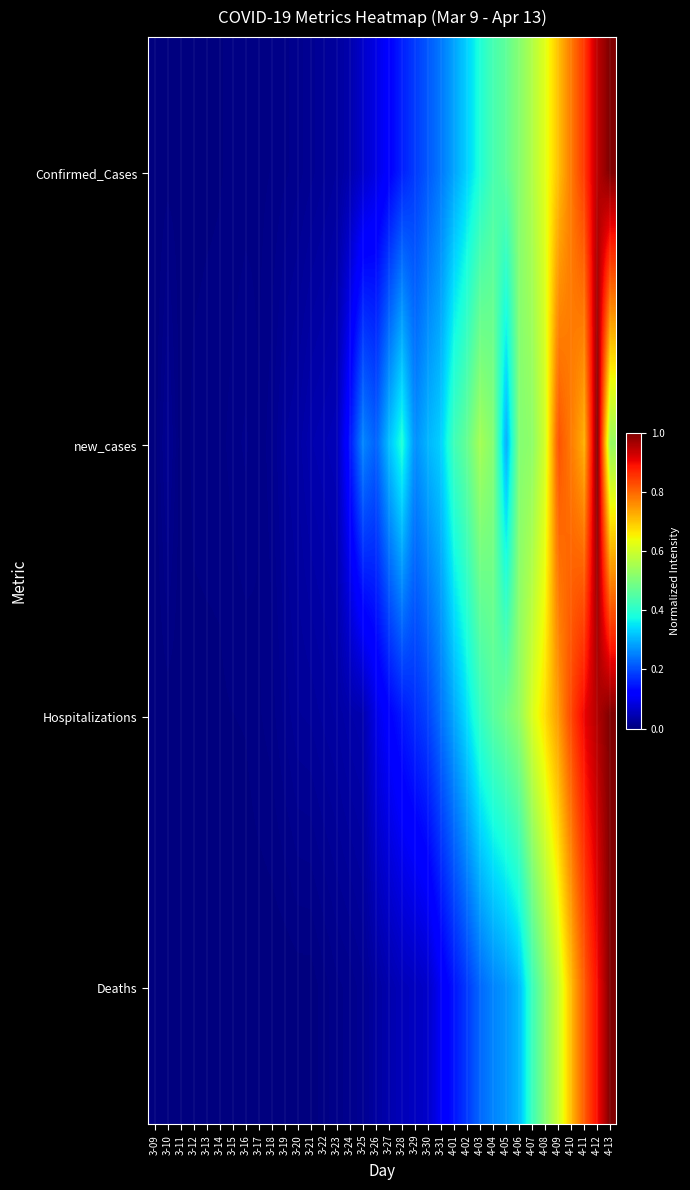

List the series in order of their peak value, highest first.

Confirmed_Cases, new_cases, Hospitalizations, Deaths